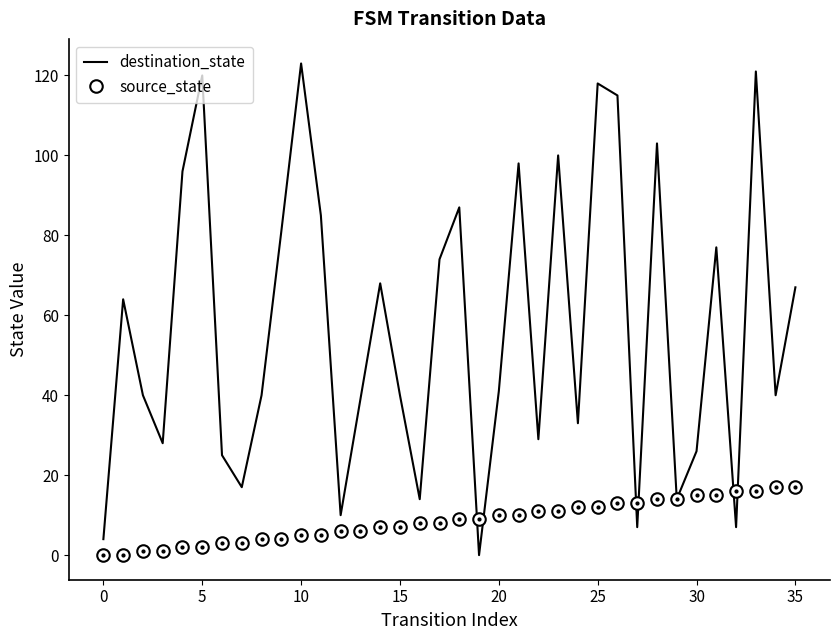

List the series in order of their overall mean, highest first.

destination_state, source_state